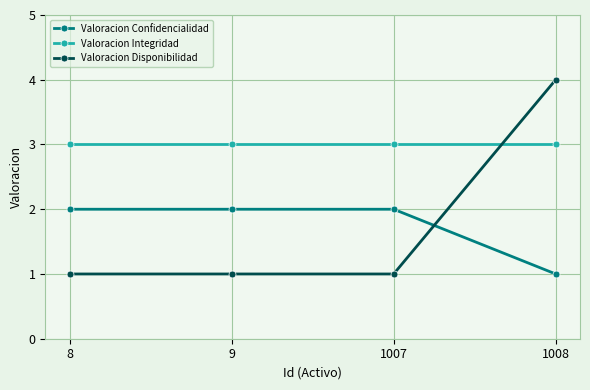

What is the sum of all Valoracion Confidencialidad values?

7